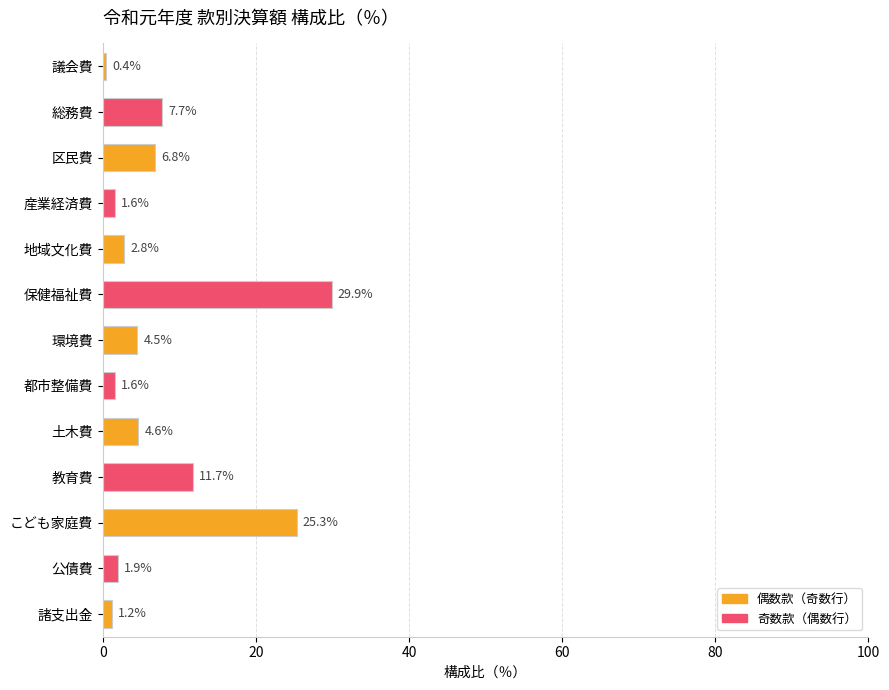

Reading bottom to top, list all the values displayed in this chart.

諸支出金=1.2	公債費=1.9	こども家庭費=25.3	教育費=11.7	土木費=4.6	都市整備費=1.6	環境費=4.5	保健福祉費=29.9	地域文化費=2.8	産業経済費=1.6	区民費=6.8	総務費=7.7	議会費=0.4